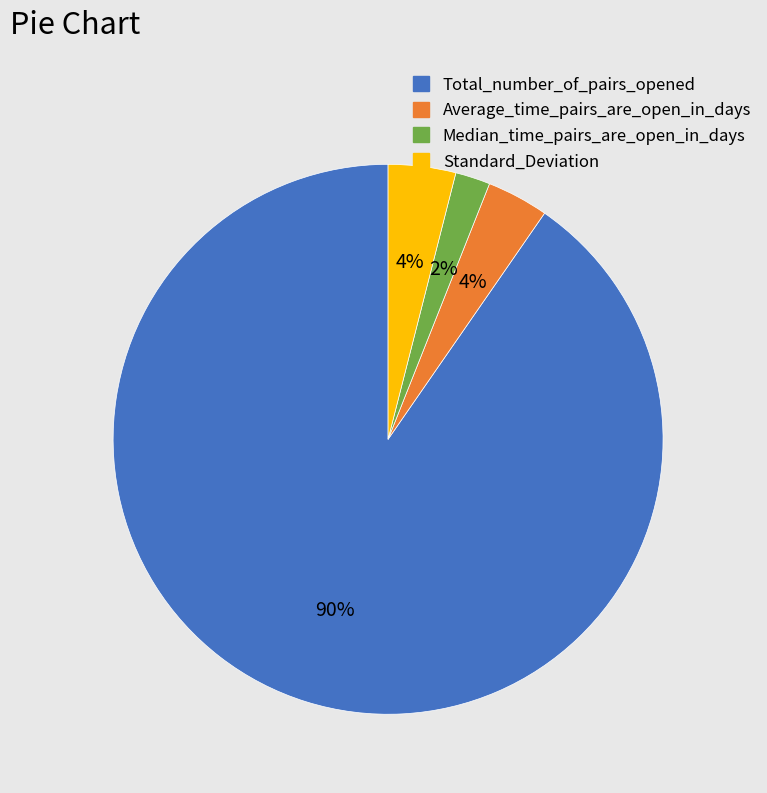

How many slices are in this pie chart?

4